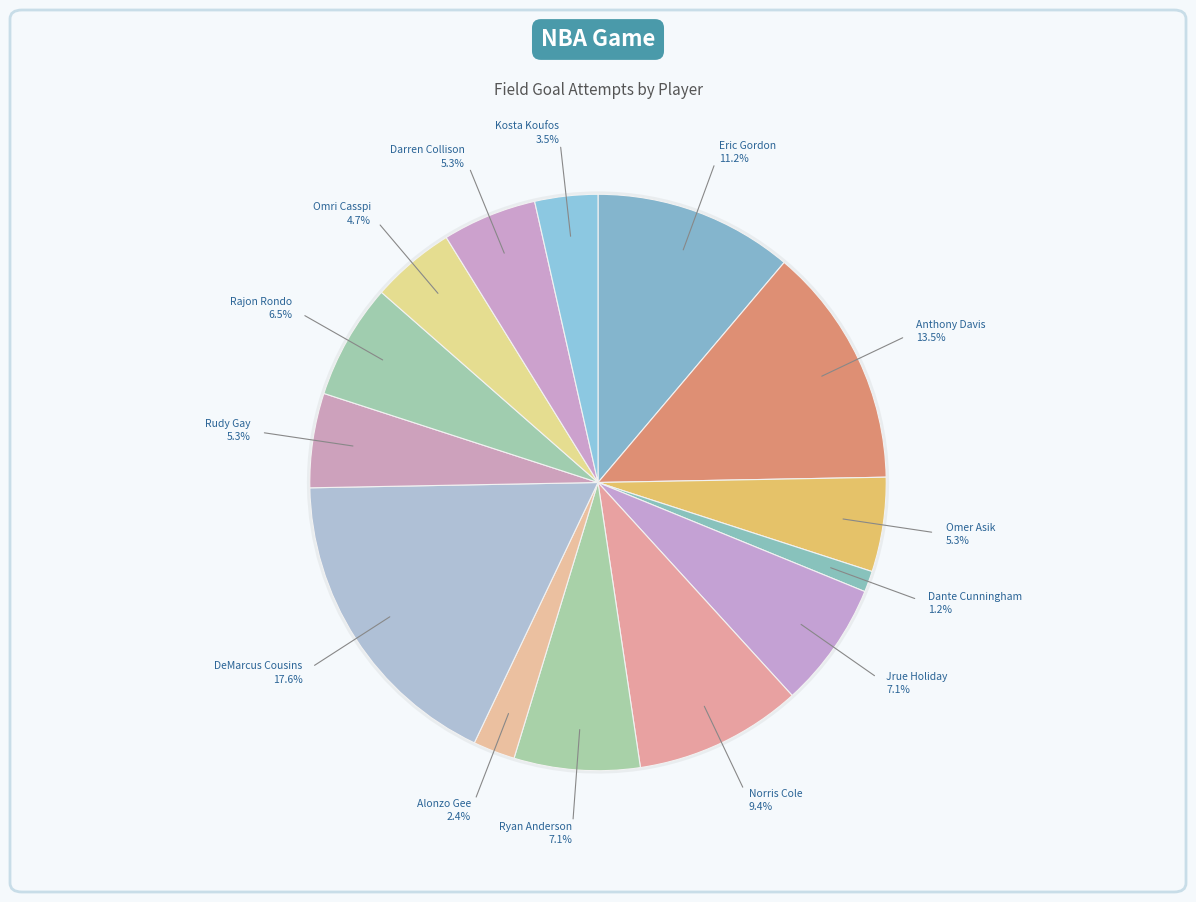

What is the ratio of the value at Norris Cole to the value at Omri Casspi?

2.0